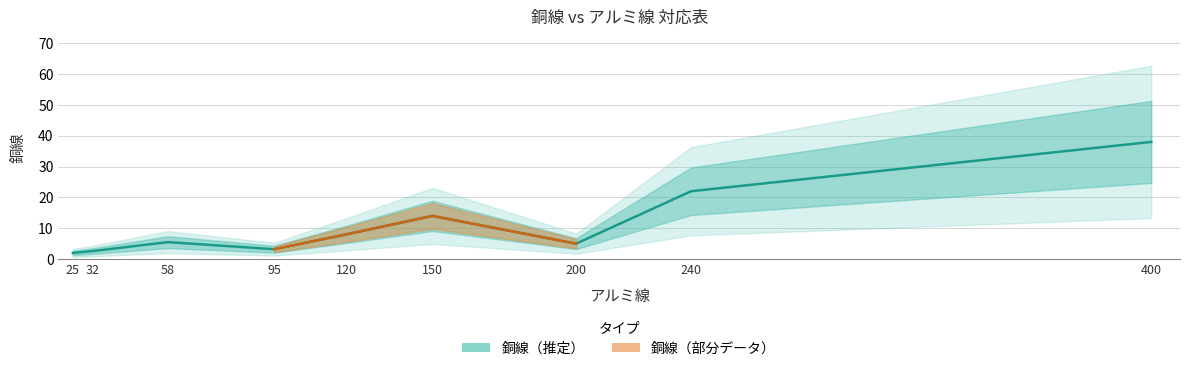

How many data points are above 5?

5